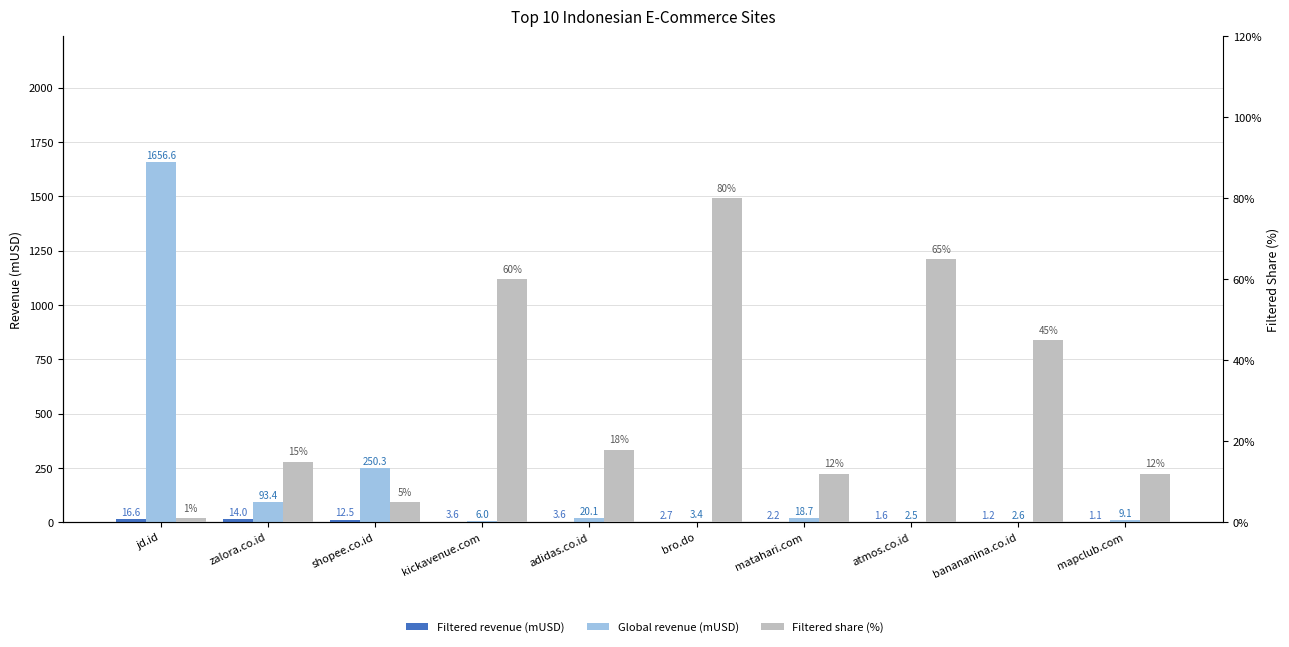

Is it true that Global revenue (mUSD) equals 20.1 at adidas.co.id?

True